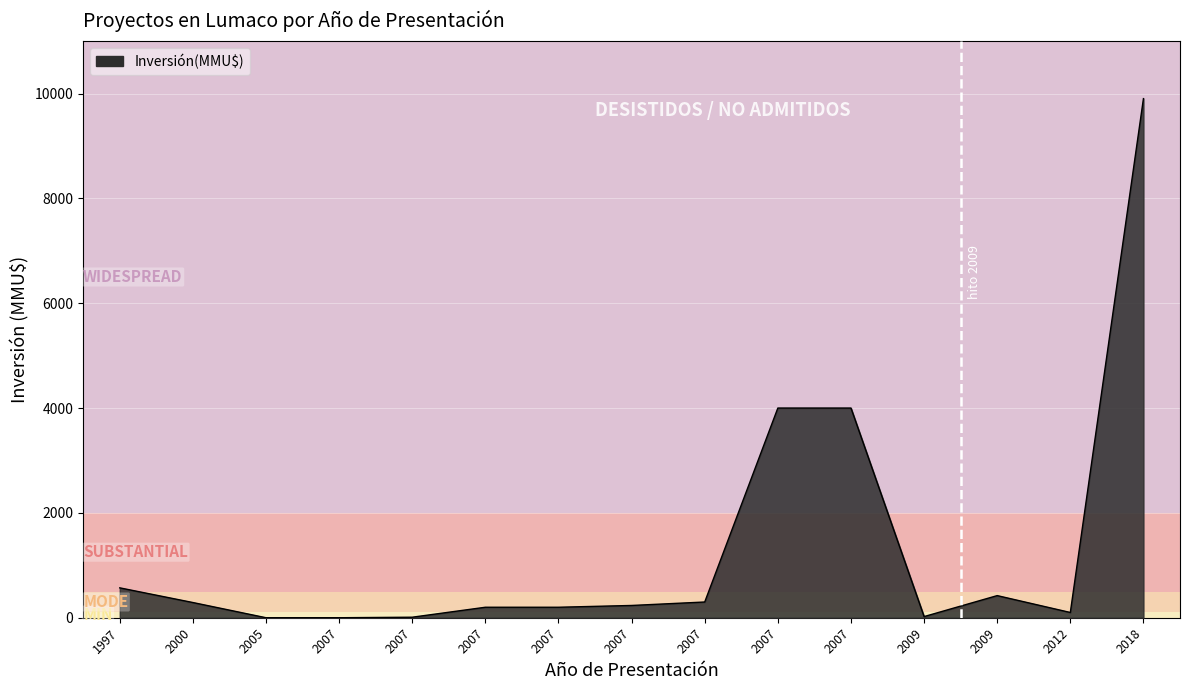

How many lines are shown in the chart?

1